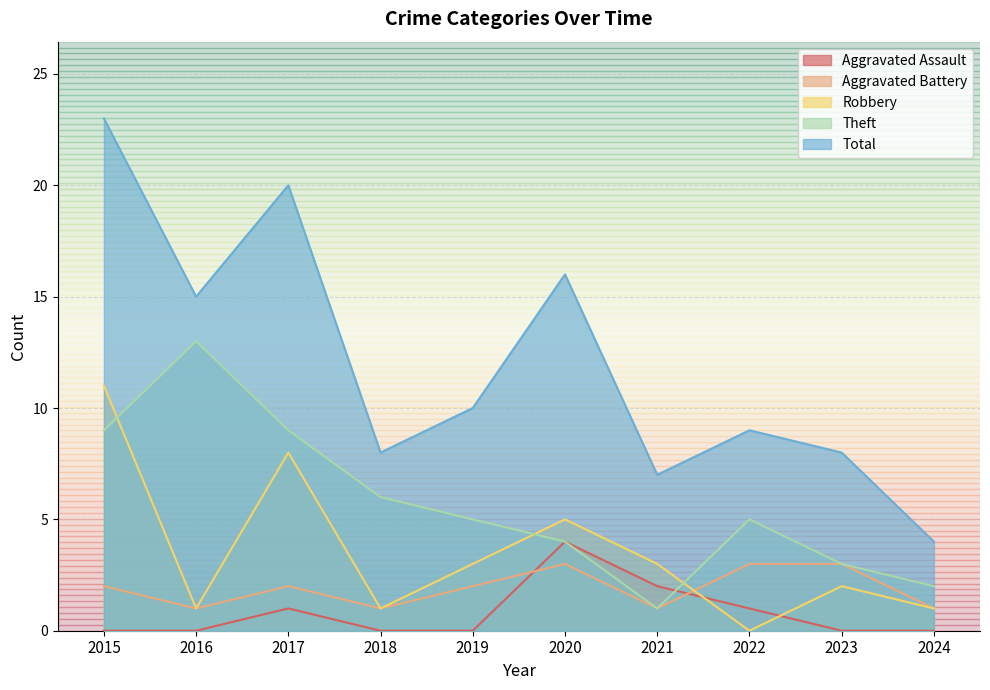

What is the sum of all Robbery values?

35